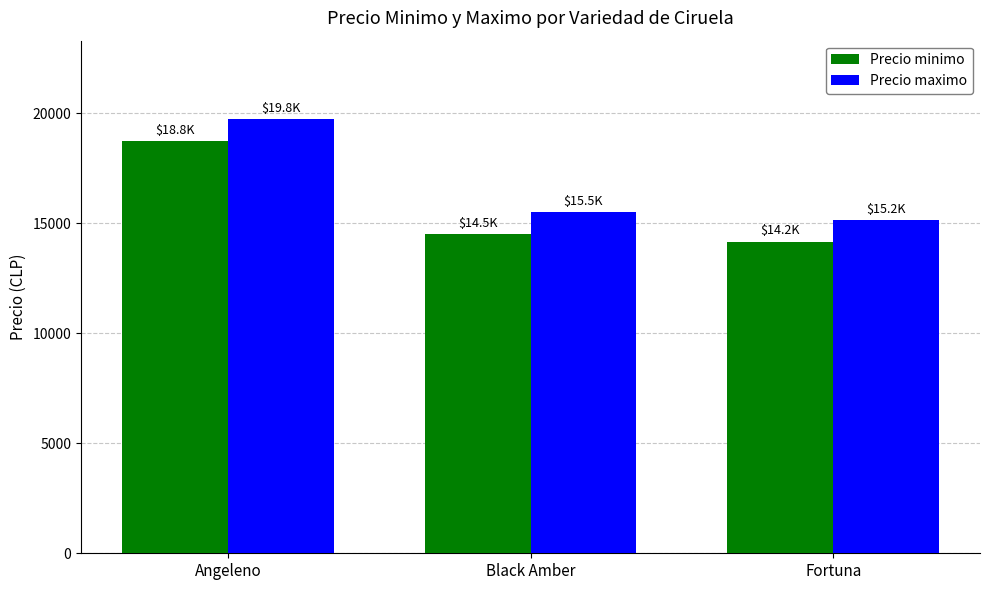

What are all the series names shown in the legend?

Precio minimo, Precio maximo